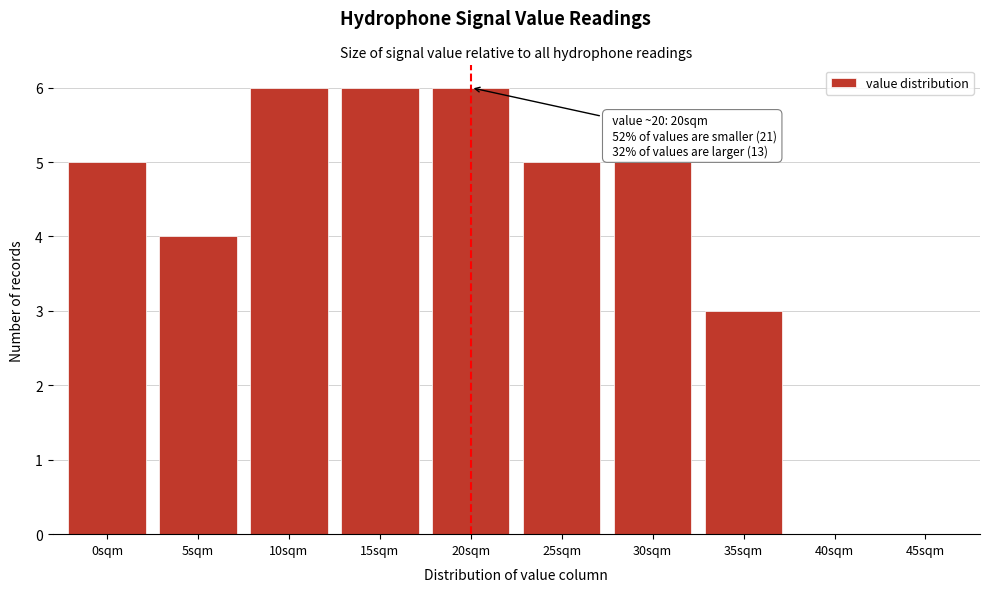

Reading left to right, extract all data points from this chart.

0sqm=5	5sqm=4	10sqm=6	15sqm=6	20sqm=6	25sqm=5	30sqm=5	35sqm=3	40sqm=0	45sqm=0